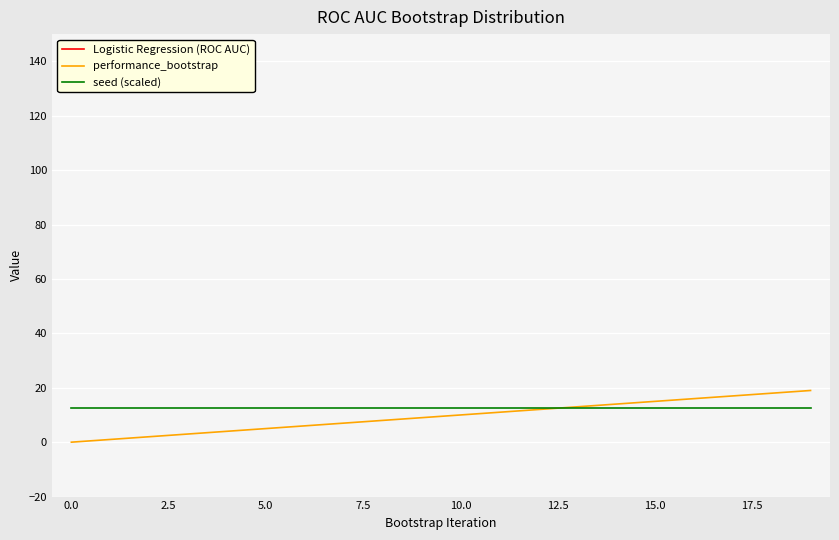

What is the highest value of the seed (scaled) series?

12.6